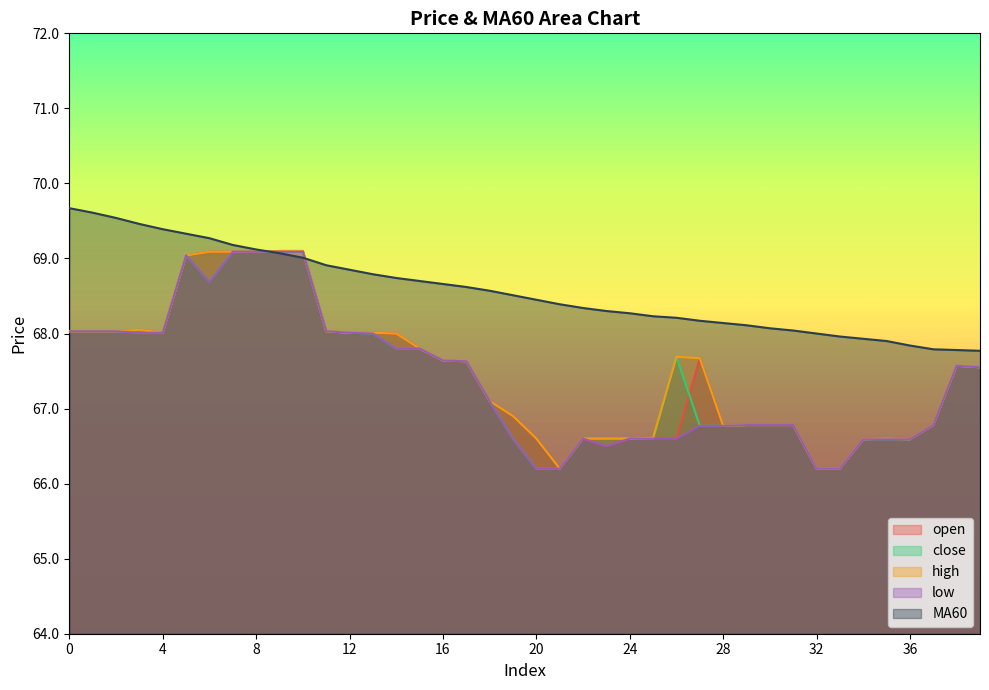

What is the average value of the close series?

67.4